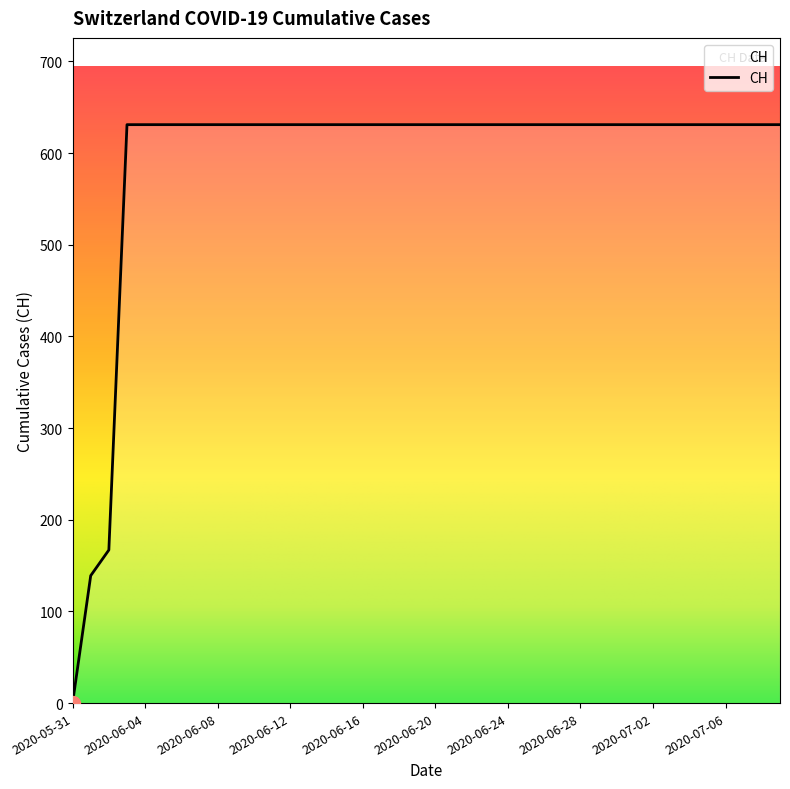

What is the greatest value displayed?

631